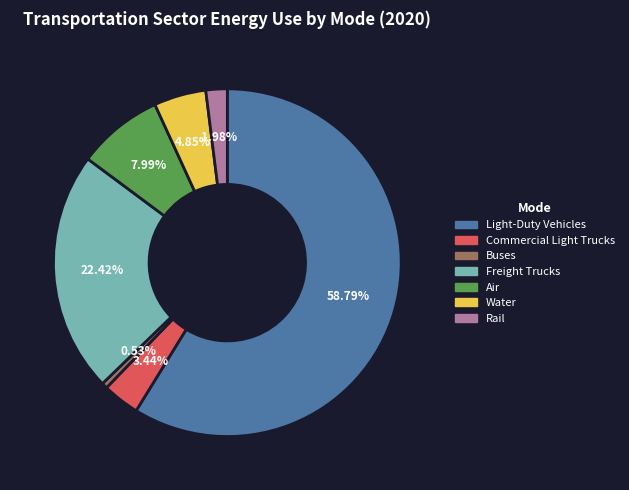

Which slice is the largest?

Light-Duty Vehicles